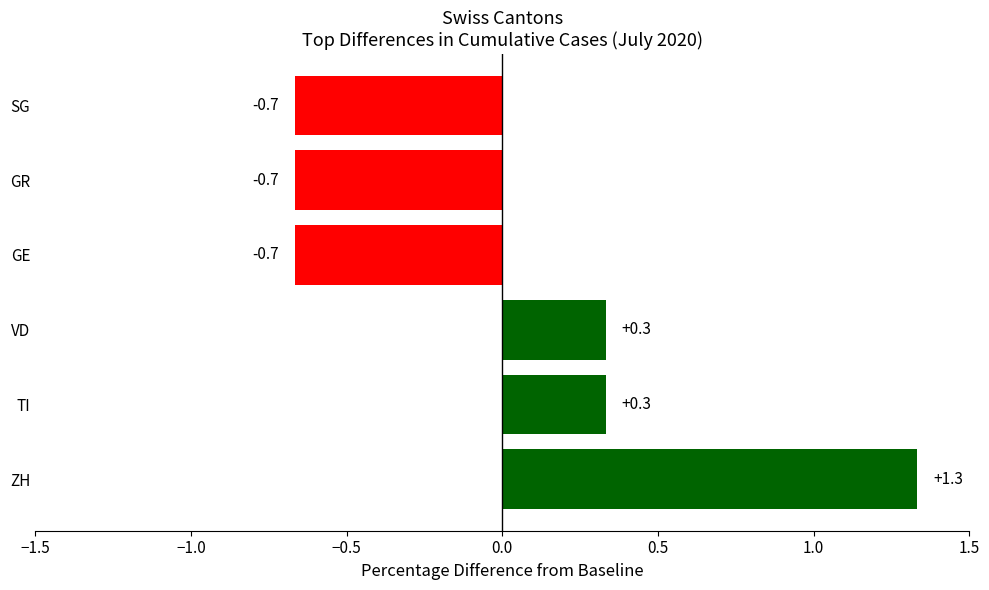

Read the value at VD.

0.3